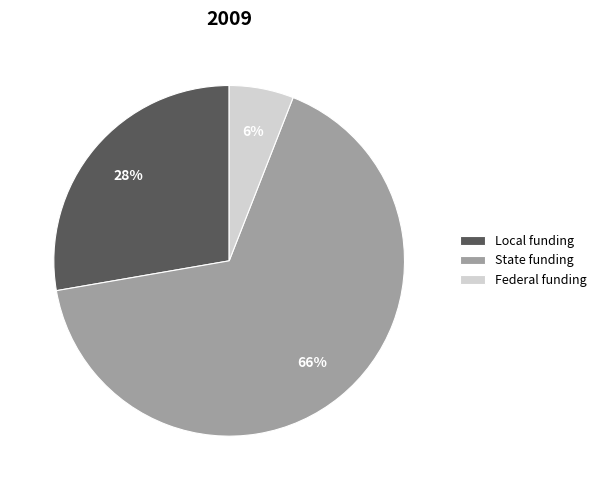

Does State funding account for over 50% of the chart?

Yes